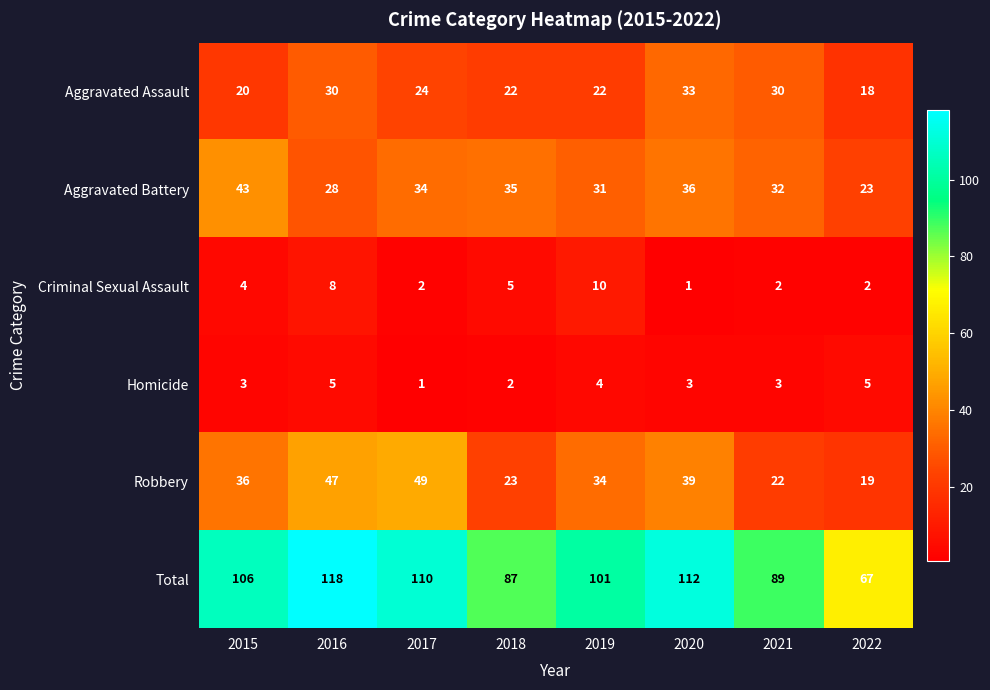

At which category is the sum across all series the highest?

2016